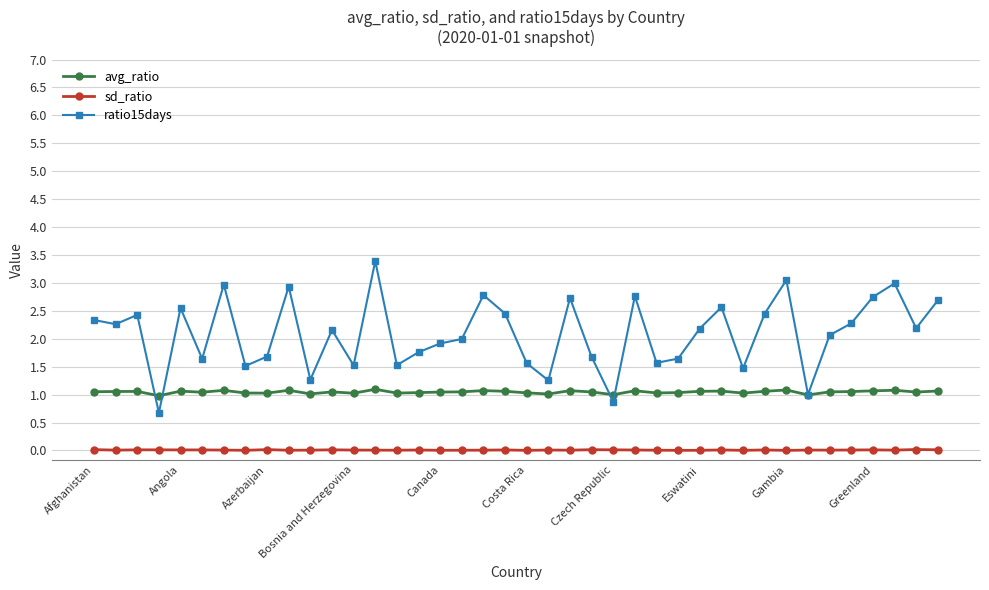

True or false: avg_ratio and sd_ratio cross at least once.

False